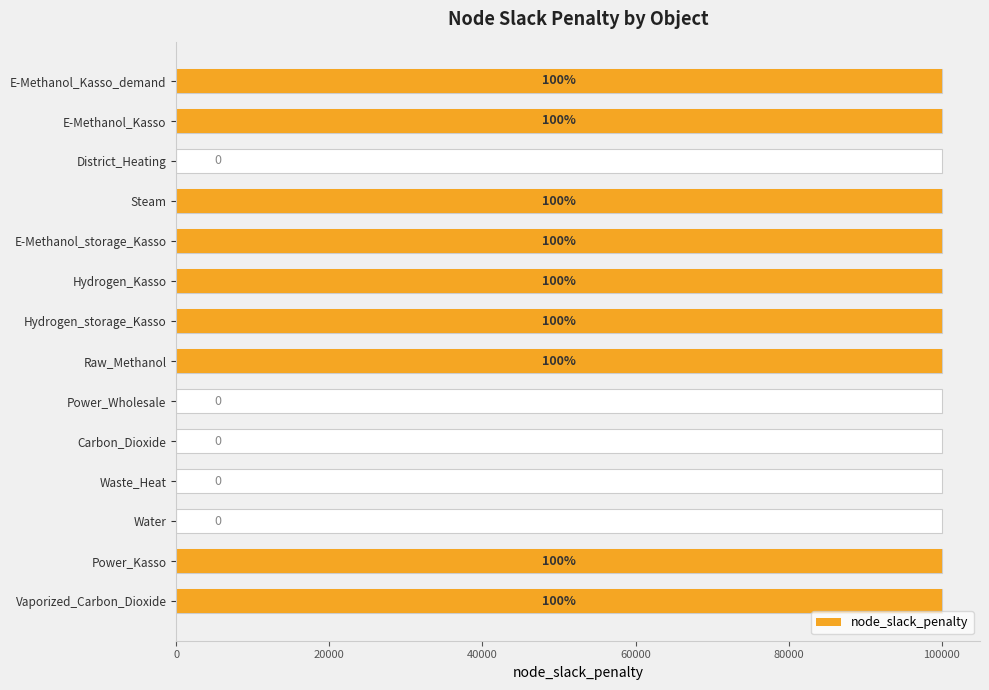

Count the number of data series in this chart.

1